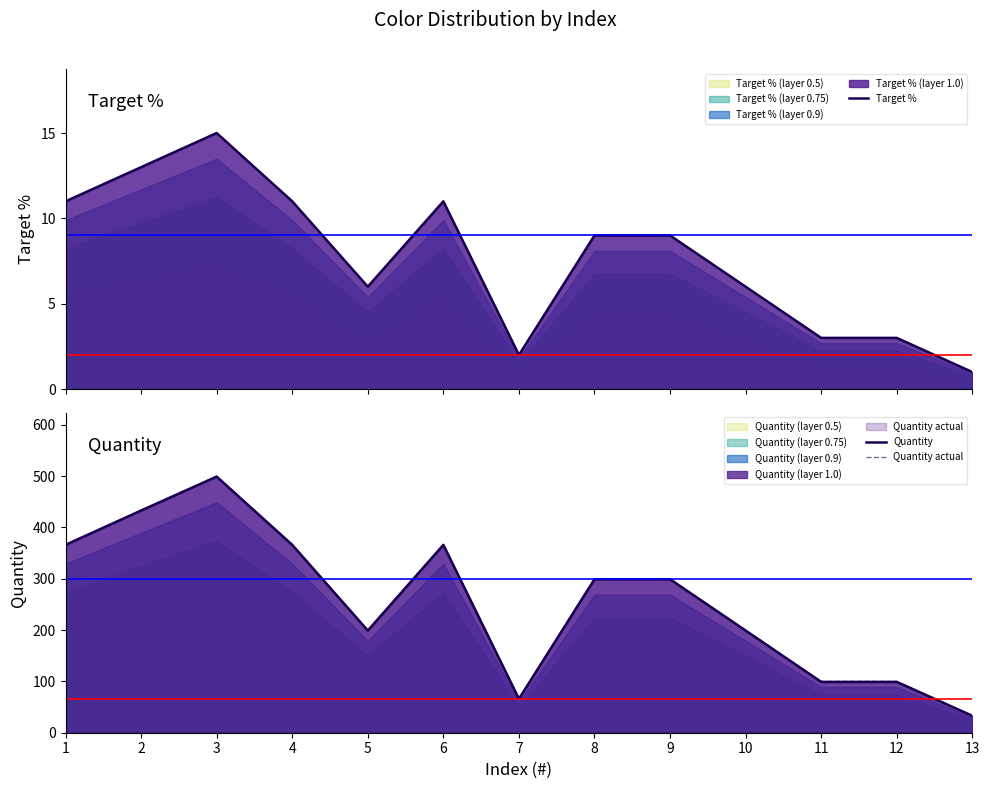

At which label does Target % reach its peak?

3